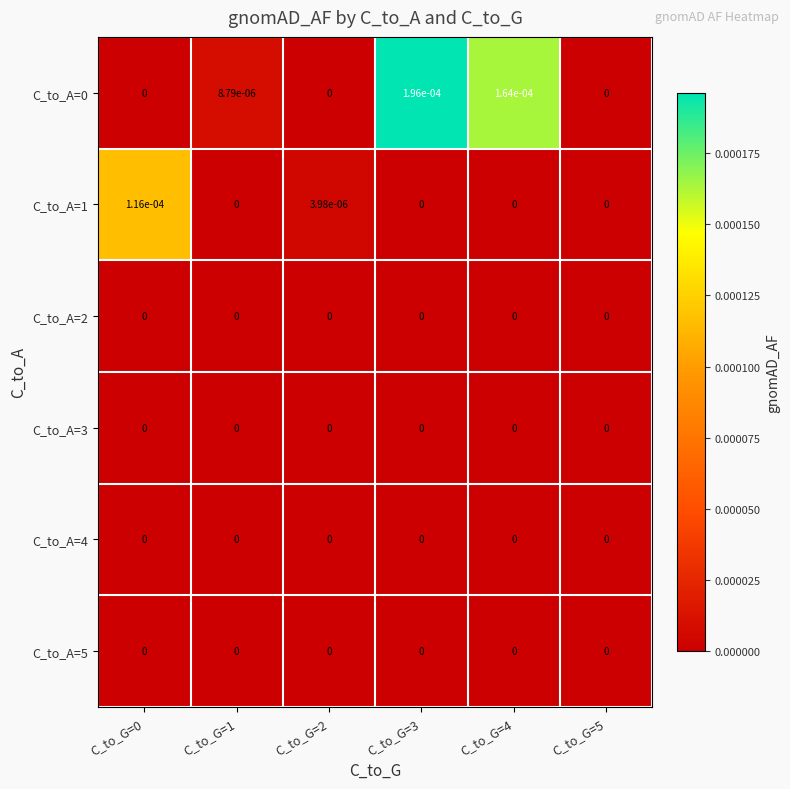

True or false: C_to_A=0 has a value of 0.0 at C_to_G=4.

True